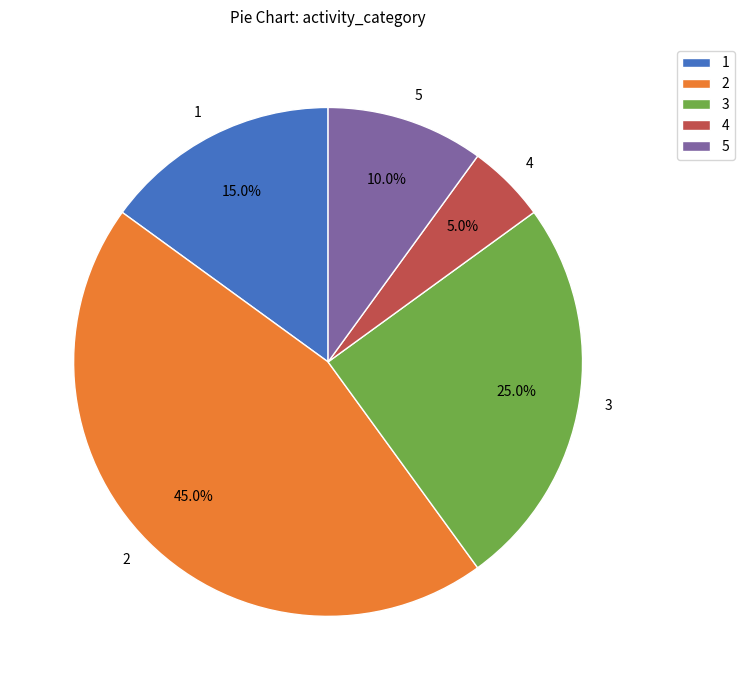

What percentage is the 5 slice, to the nearest percent?

10%